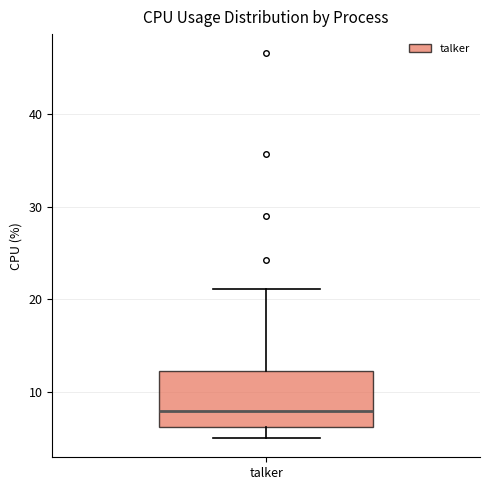

Transcribe this box plot: give where the median line is, the range the box spans, and where the two whiskers end, as read against the y-axis. The values are not printed on the chart, so give them approximately, as read against the axis.

median 8, box 6 to 12, whiskers 5 to 21